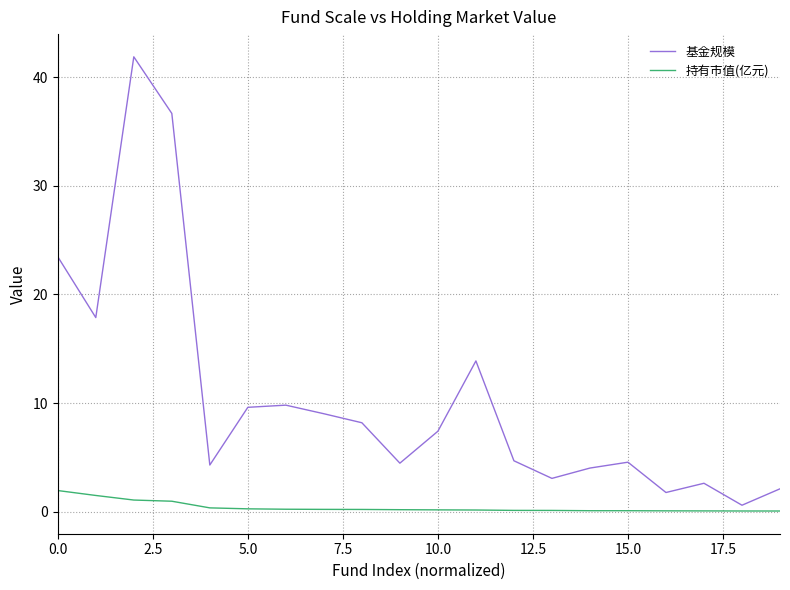

Which series has the largest range (max minus min)?

基金规模